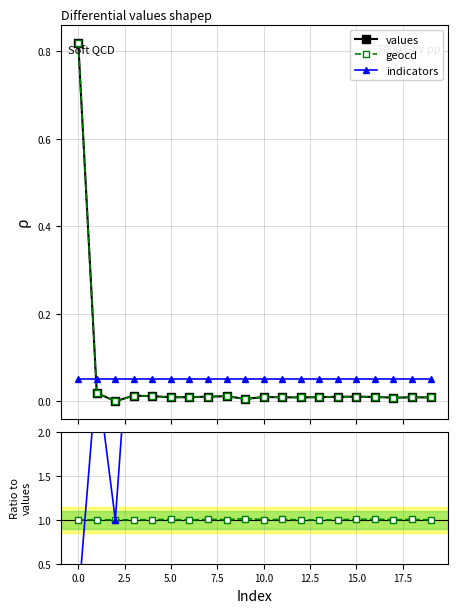

Does the chart display data point markers on the line(s)?

Yes